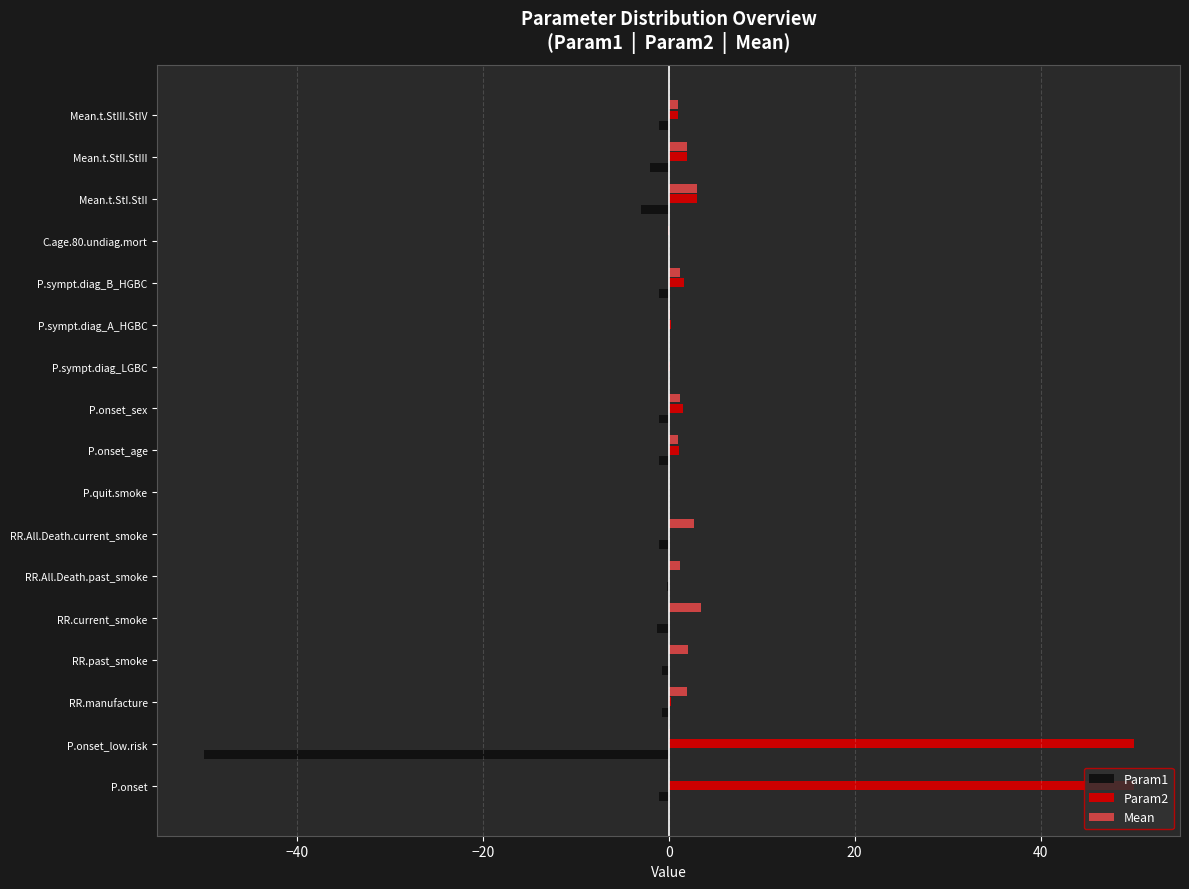

Is it true that Param1 equals -0.0 at P.quit.smoke?

True